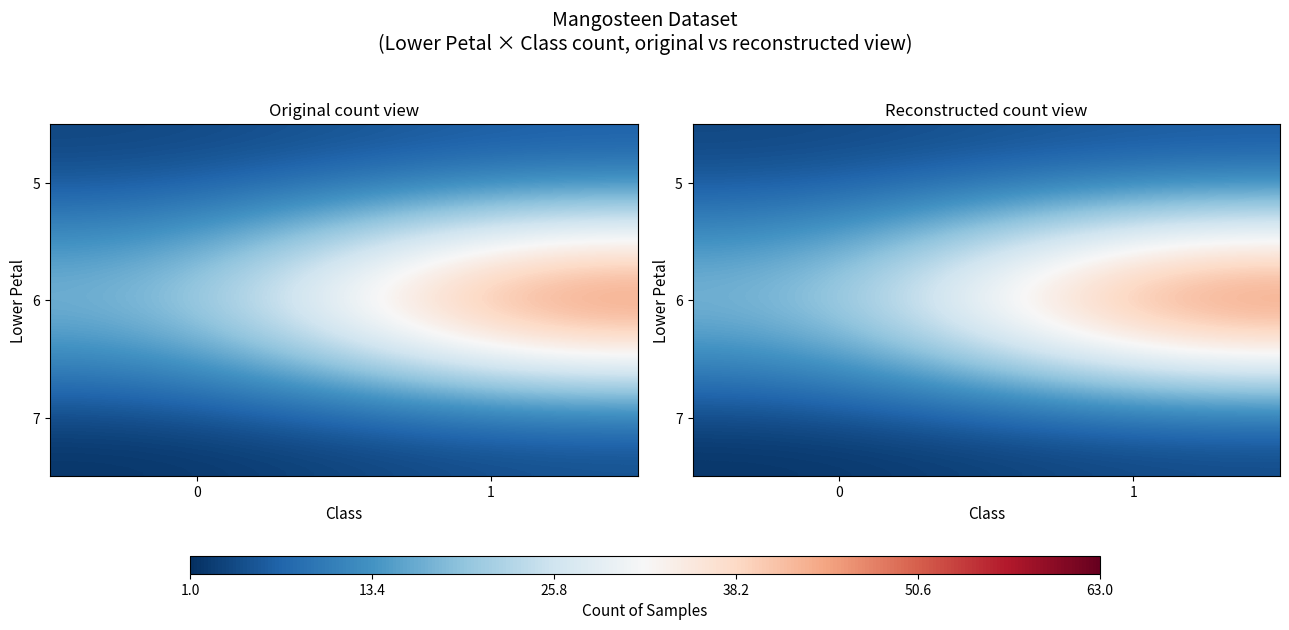

The 7 series shows 0.3 at 0. True or false?

False